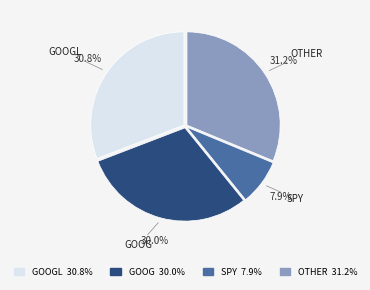

Which category has the smallest portion of the pie?

SPY 7.9%